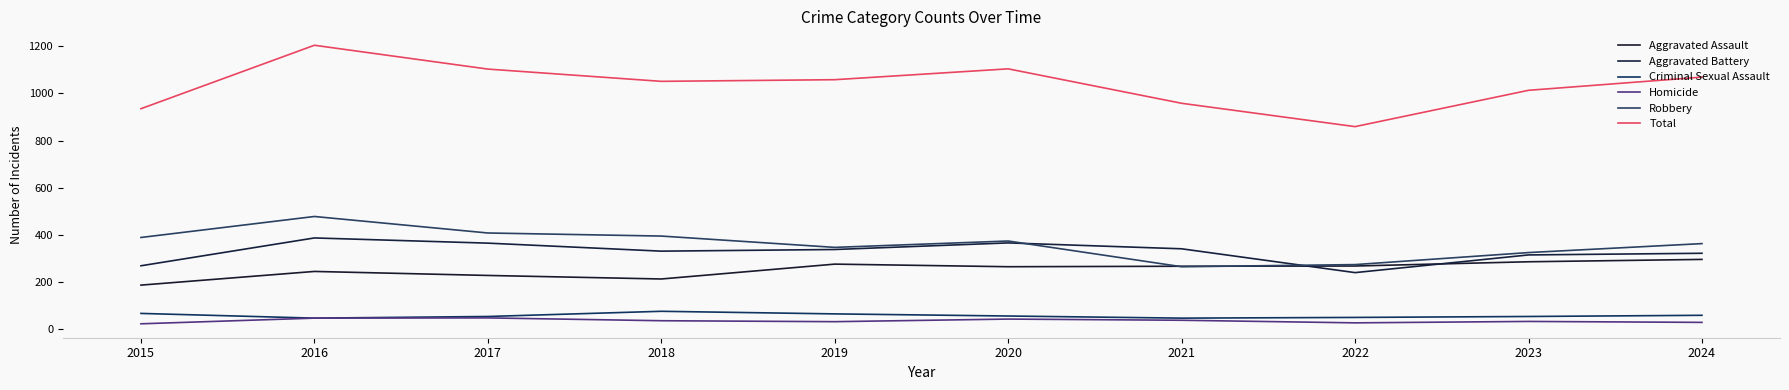

How many lines are shown in the chart?

6